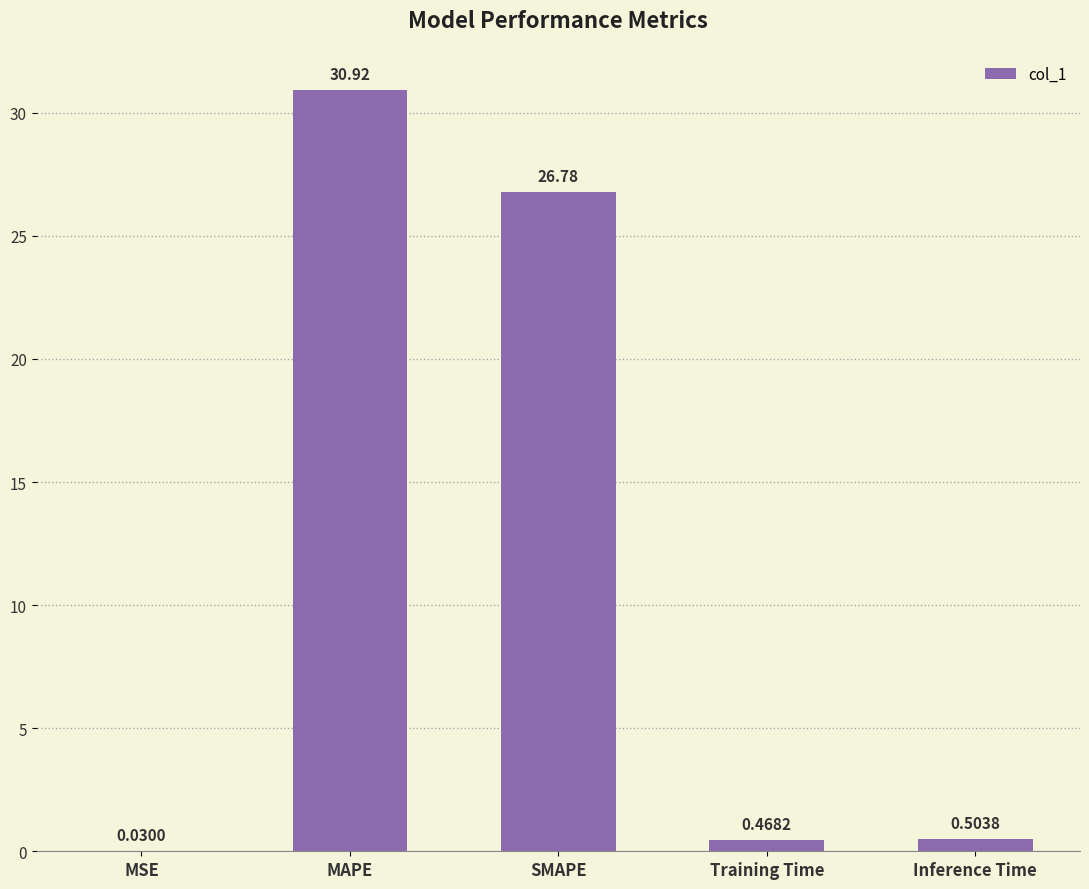

What is the sum of the values at Inference Time and Training Time?

1.0